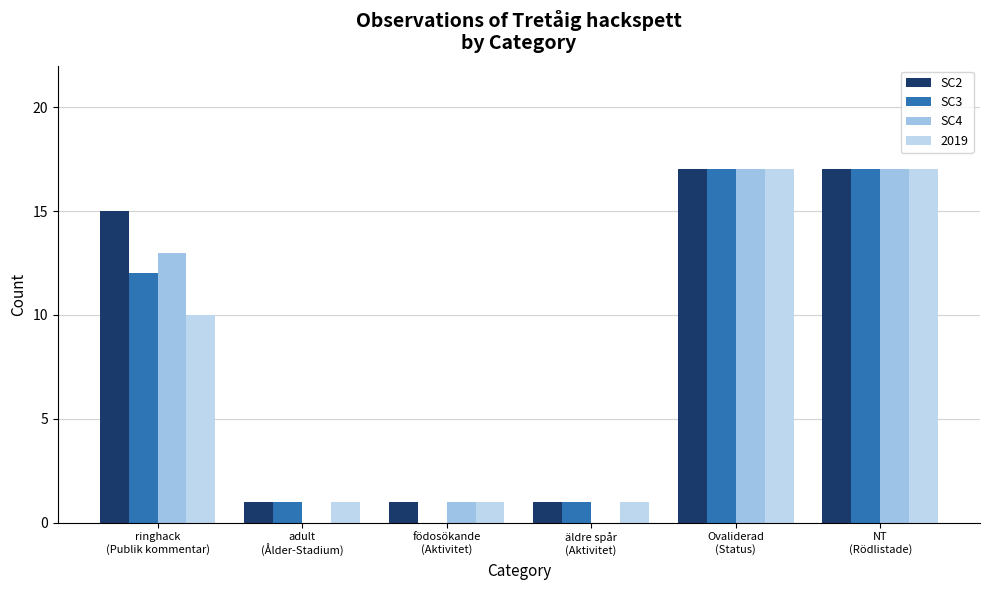

How many categories are shown in the chart?

6